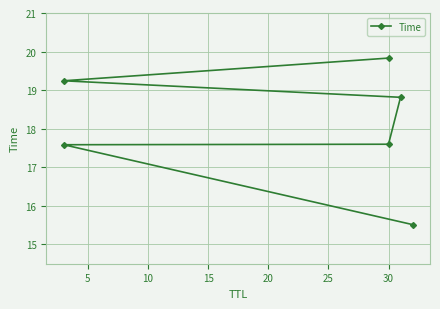

How many data points are less than 18?

3